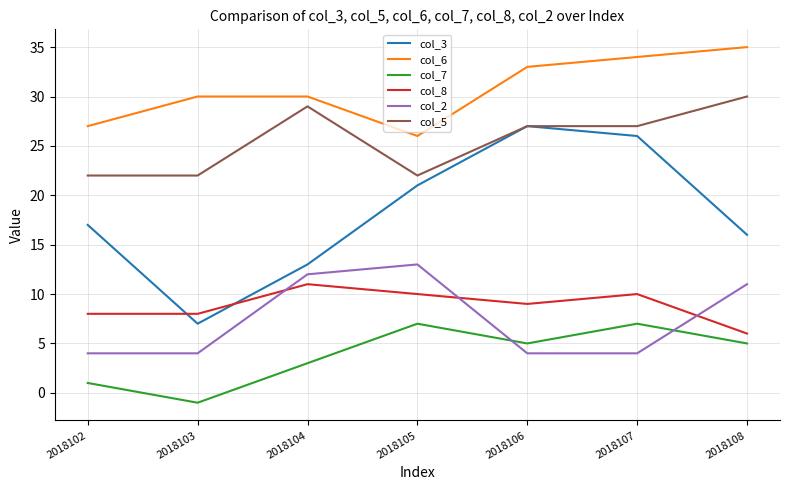

Which series has the largest total across all categories?

col_6